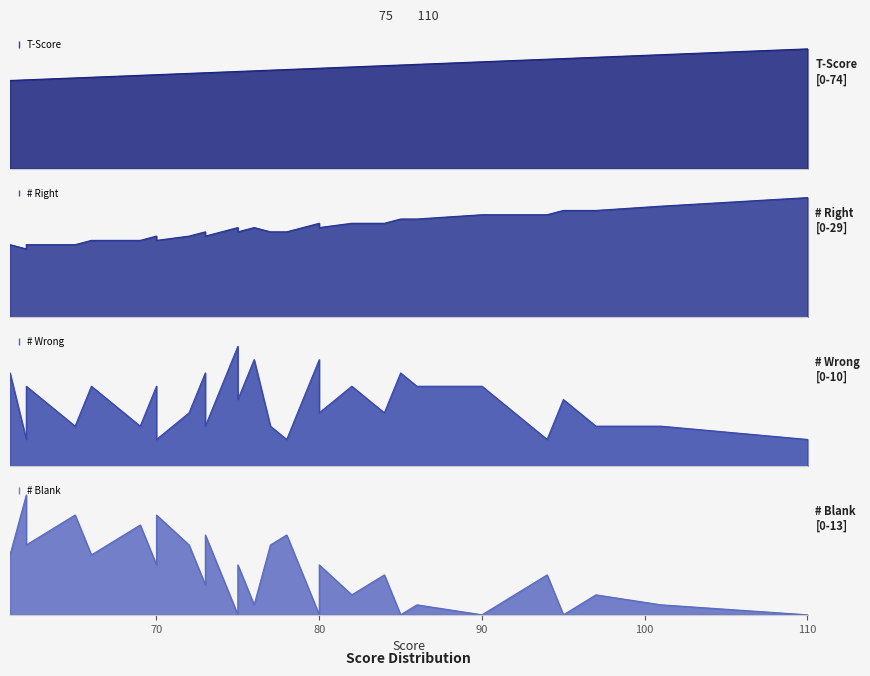

What is the highest value of the # Blank series?

12.0